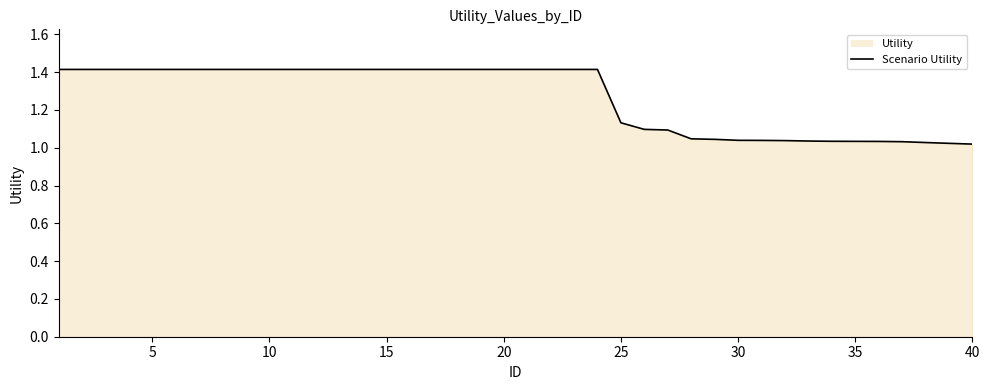

What is the difference between the maximum and minimum values?

0.4